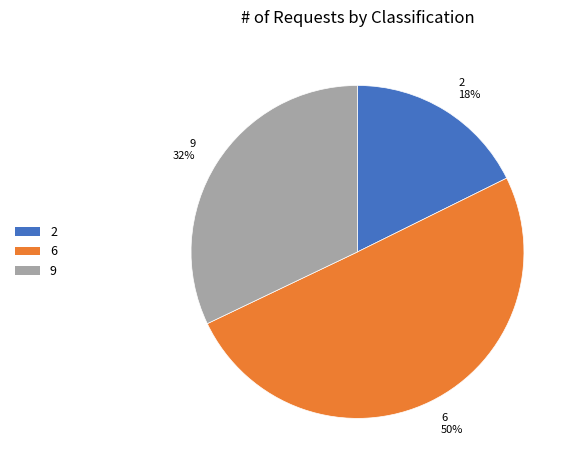

Rank the categories by value from highest to lowest.

6, 9, 2